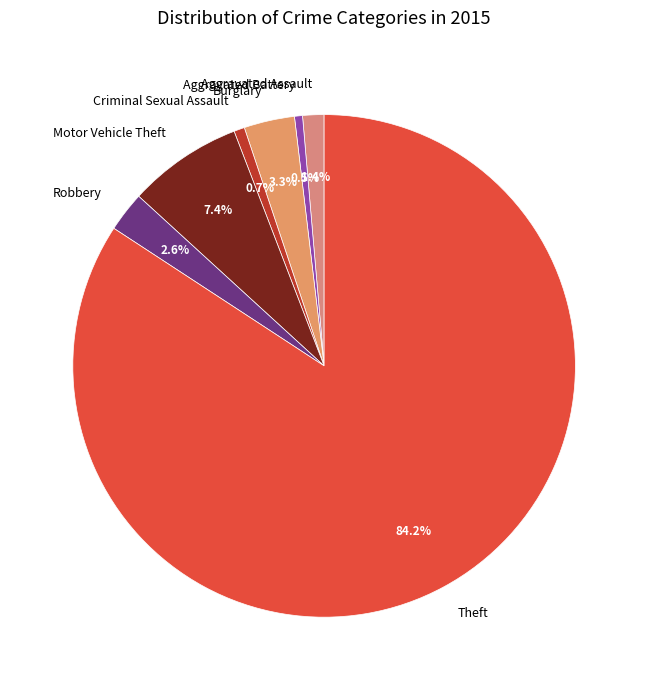

What is the majority slice?

Theft